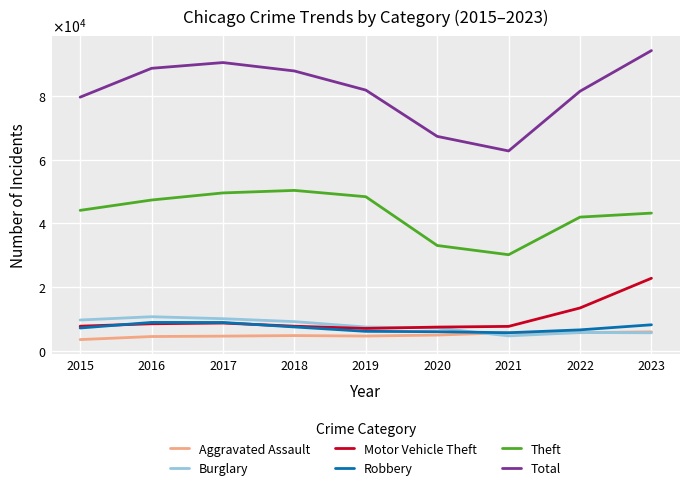

Between 2022 and 2017, which is larger?

2022